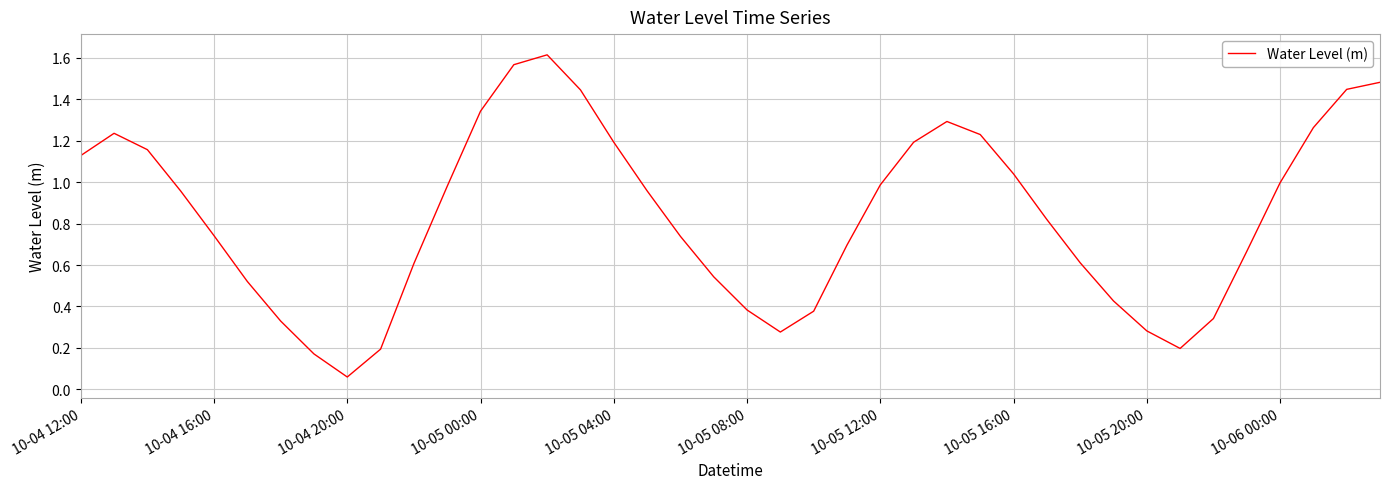

Is this an area chart (filled region under the line)?

No